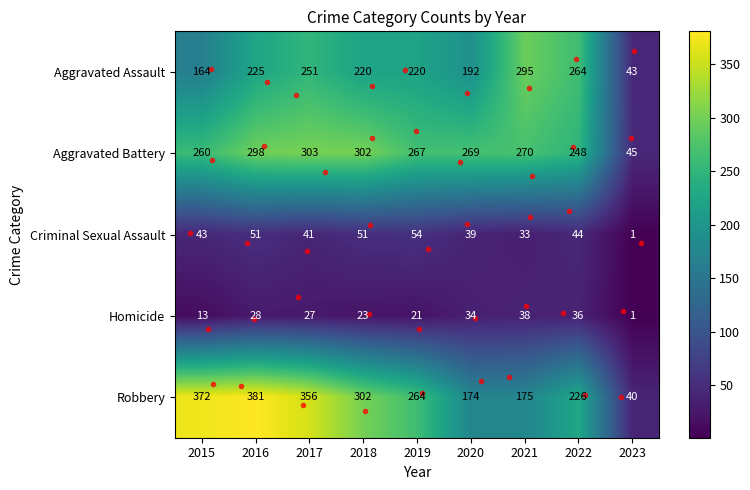

At which category is the sum across all series the highest?

2016